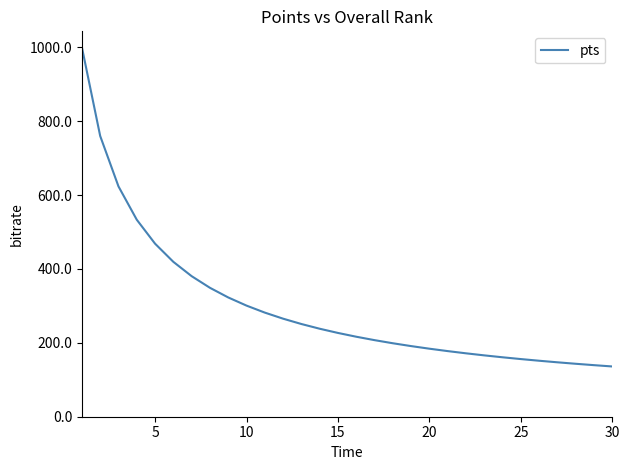

What is the smallest value displayed?

136.0